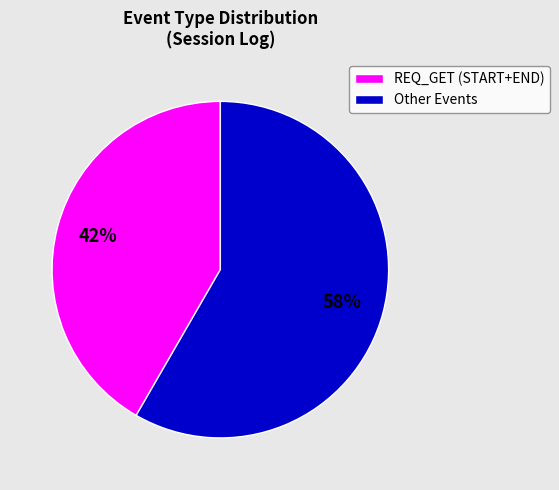

The Other Events slice represents 58% of the pie. True or false?

True